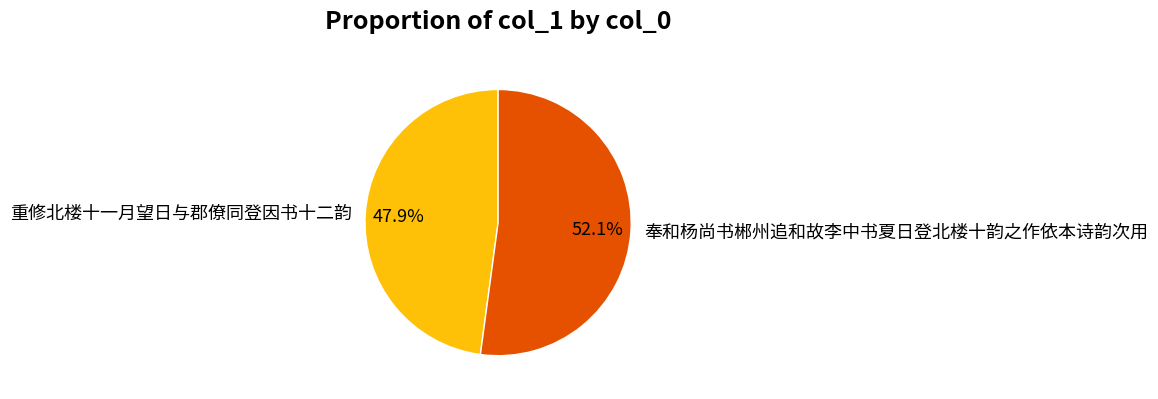

Which category has the biggest portion of the pie?

奉和杨尚书郴州追和故李中书夏日登北楼十韵之作依本诗韵次用